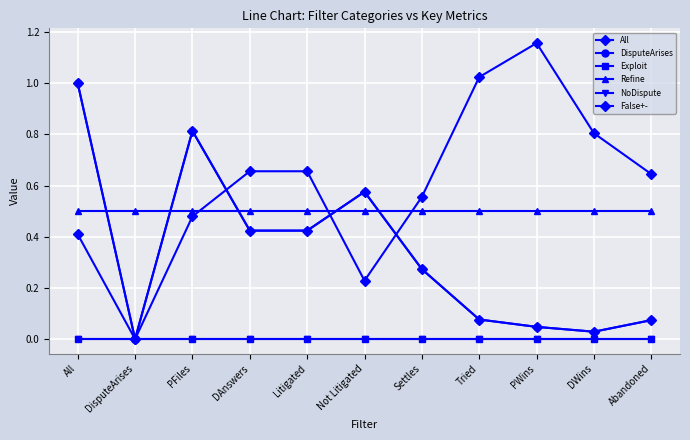

What position from the right is Settles?

5